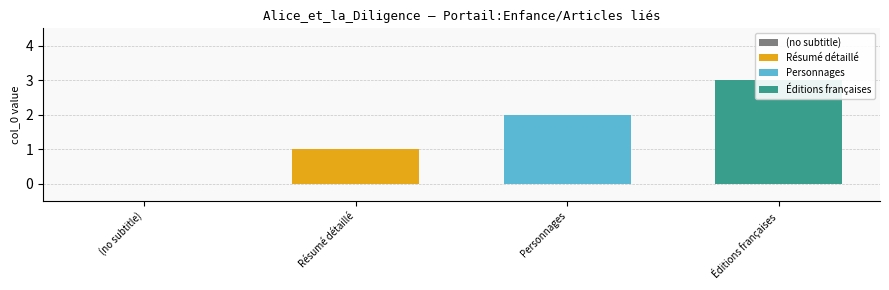

What is the ratio of the value at Éditions françaises to the value at Résumé détaillé?

3.0